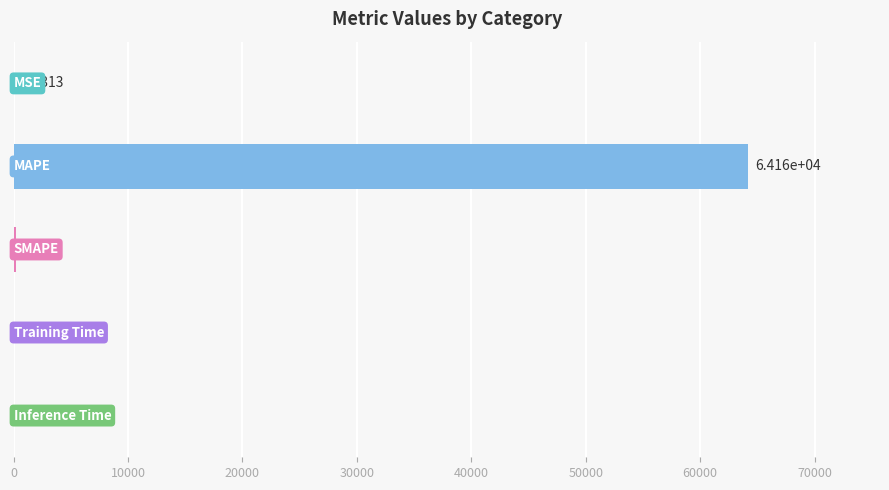

What is the sum of all values?

64359.4